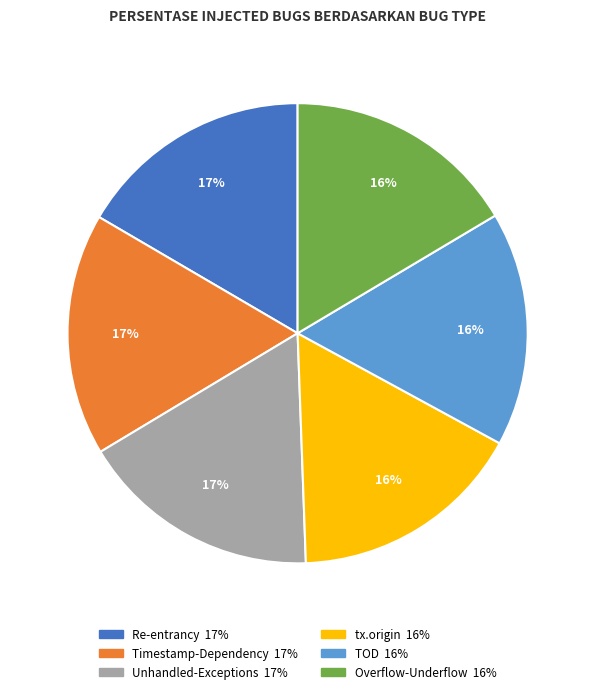

Is Overflow-Underflow the majority of the pie?

No